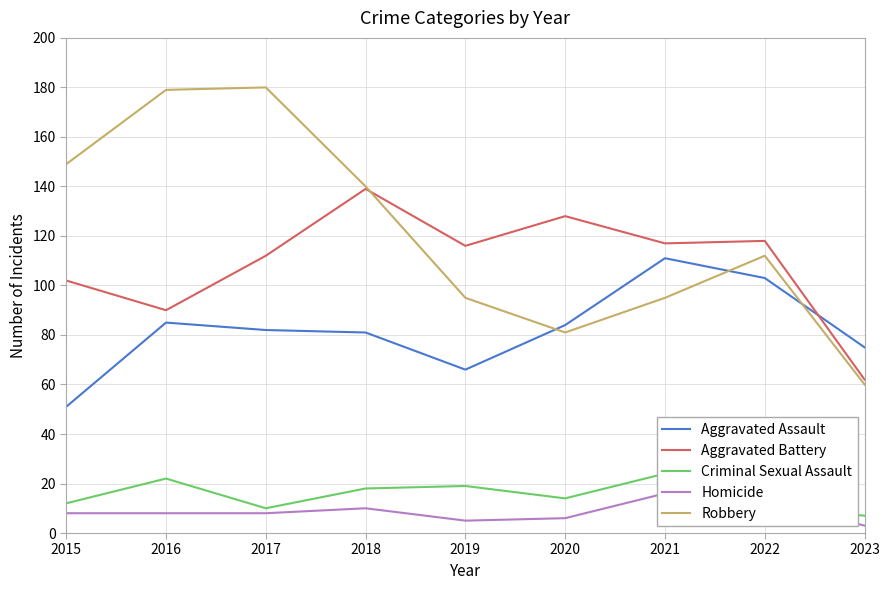

Which category has the highest value in the Robbery series?

2017